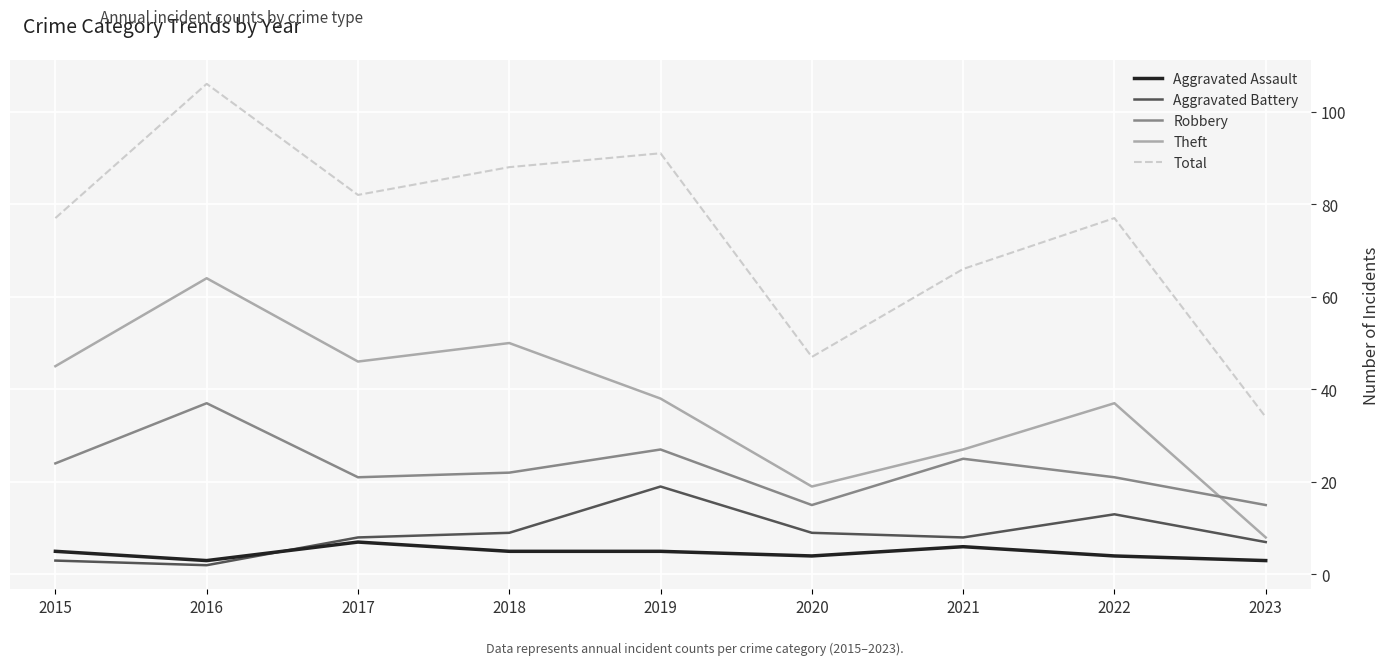

What are all the series names shown in the legend?

Aggravated Assault, Aggravated Battery, Robbery, Theft, Total